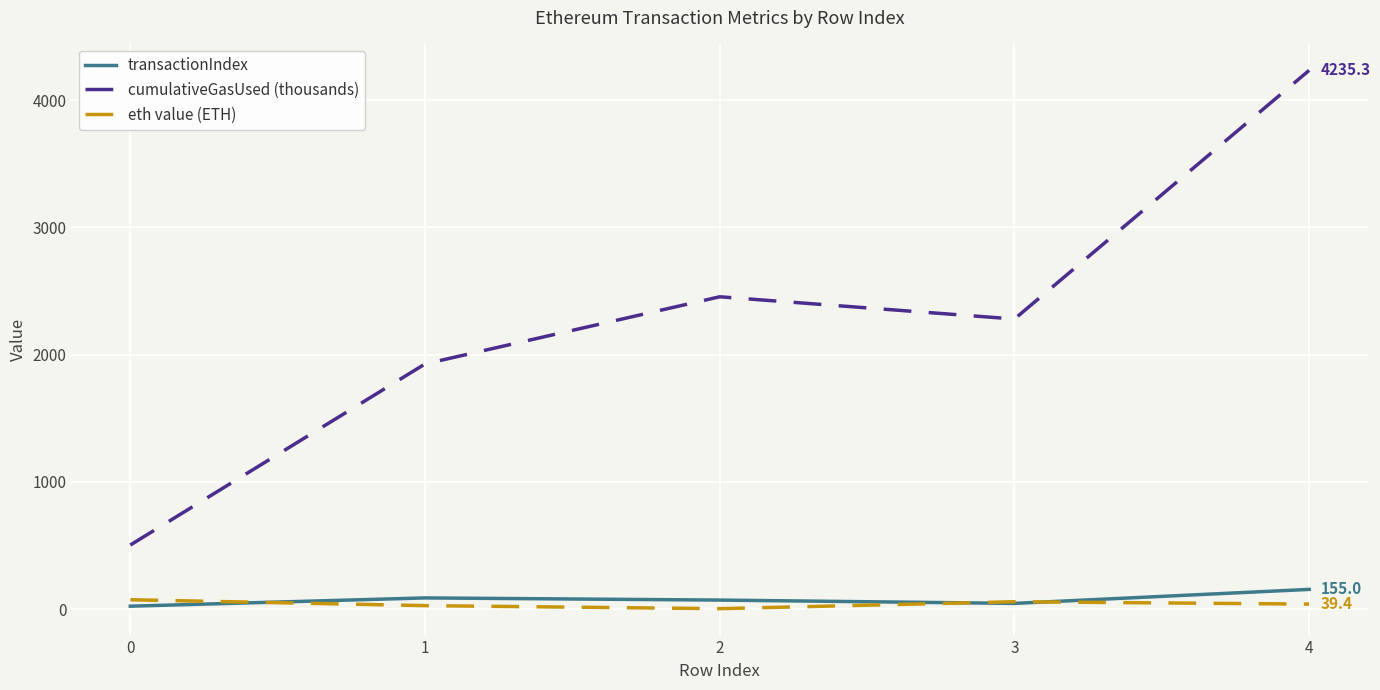

Rank the categories by cumulativeGasUsed (thousands) value from lowest to highest.

0, 1, 3, 2, 4